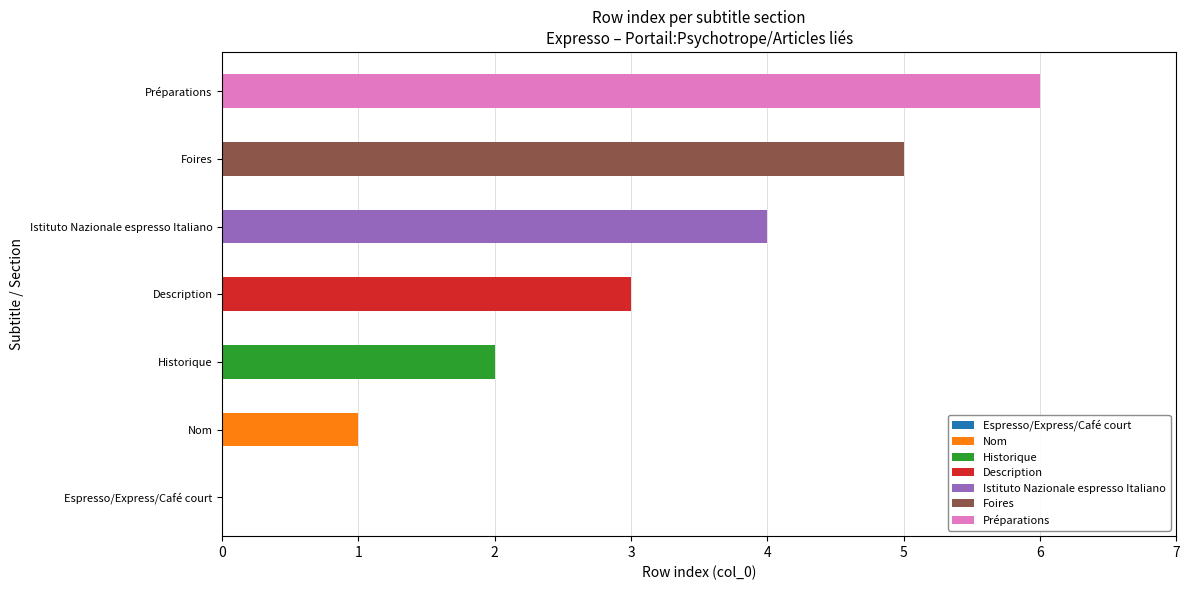

True or false: the data shows -4 at Espresso/Express/Café court.

False